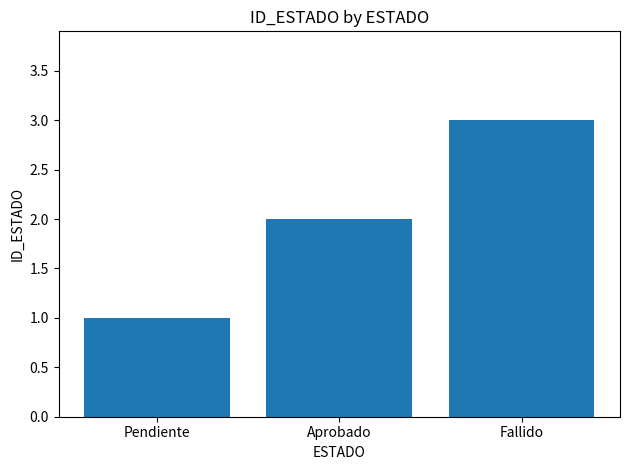

True or false: the data shows 5 at Fallido.

False